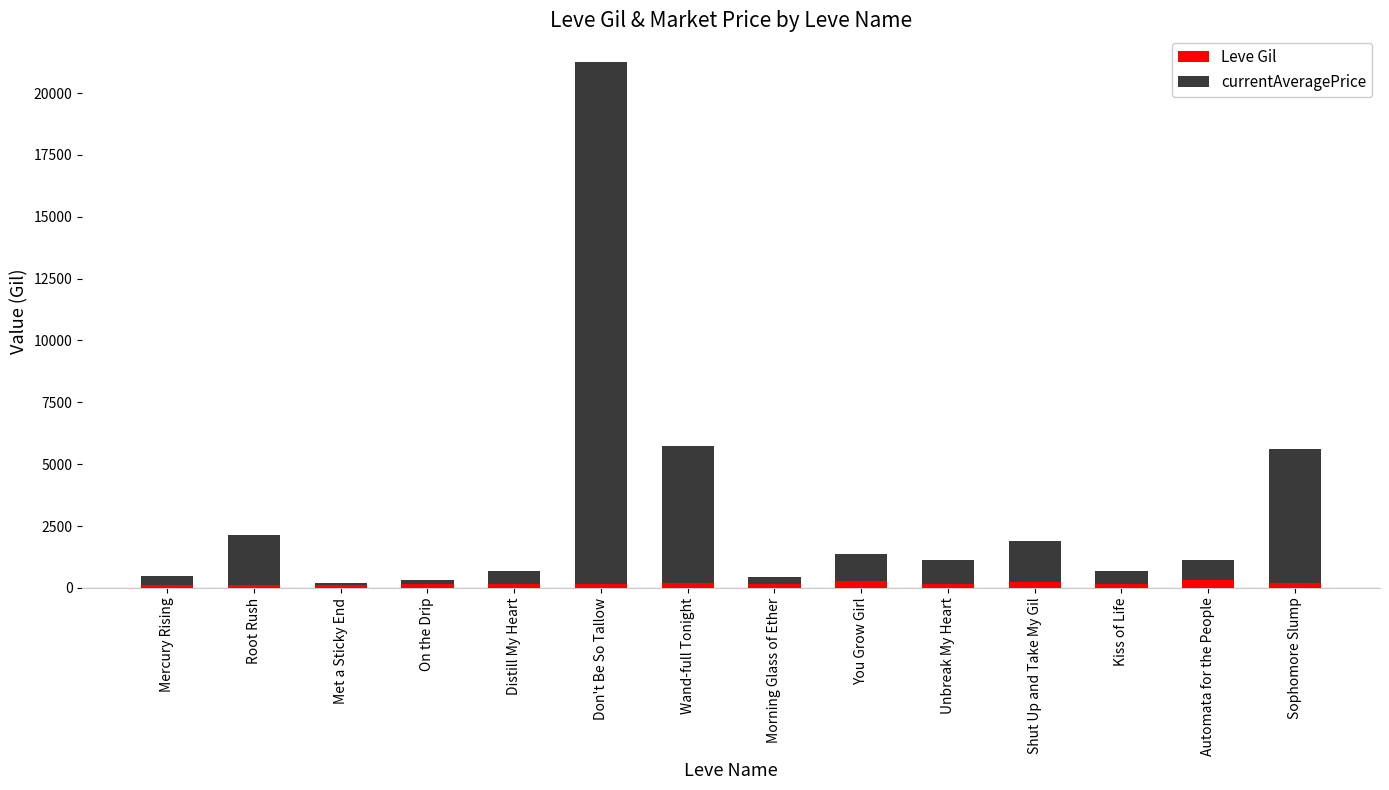

What is the sum of all Leve Gil values?

2570.0